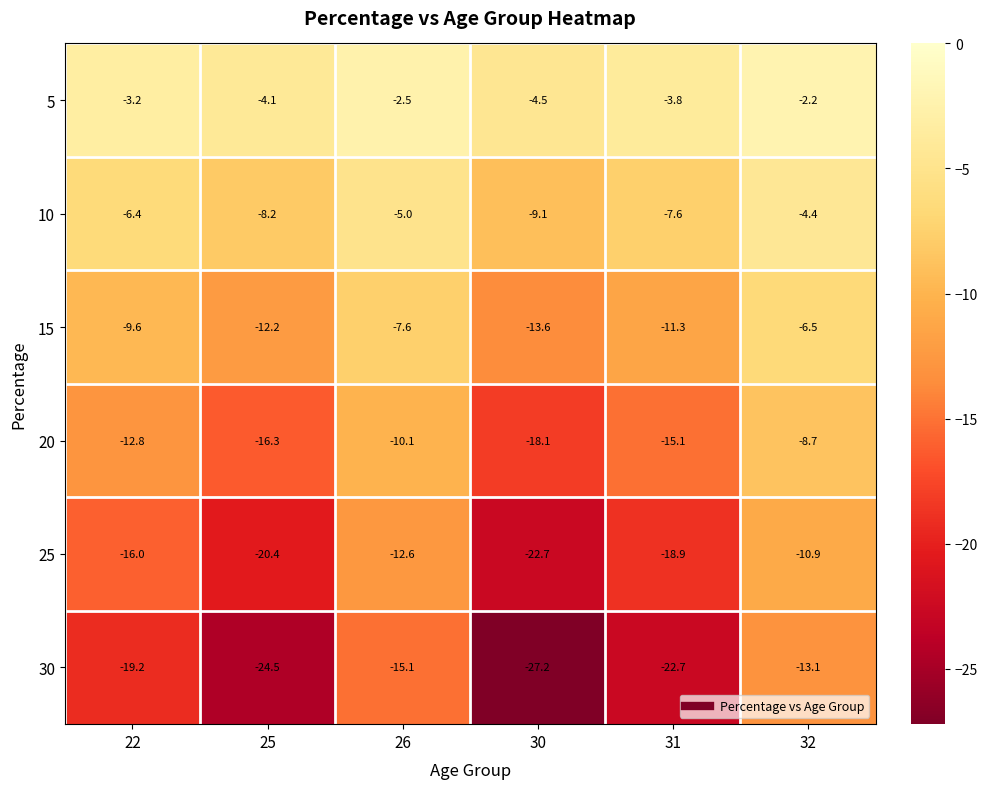

The value of 30 at 31 is -22.7. True or false?

True